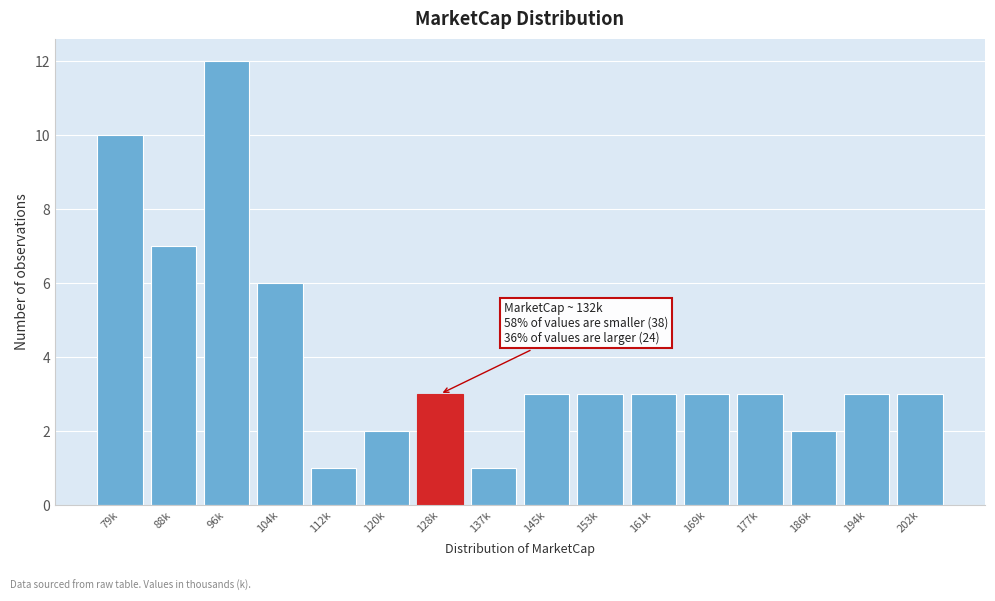

Reading left to right, what are all the values shown in this chart?

79k=10	88k=7	96k=12	104k=6	112k=1	120k=2	128k=3	137k=1	145k=3	153k=3	161k=3	169k=3	177k=3	186k=2	194k=3	202k=3